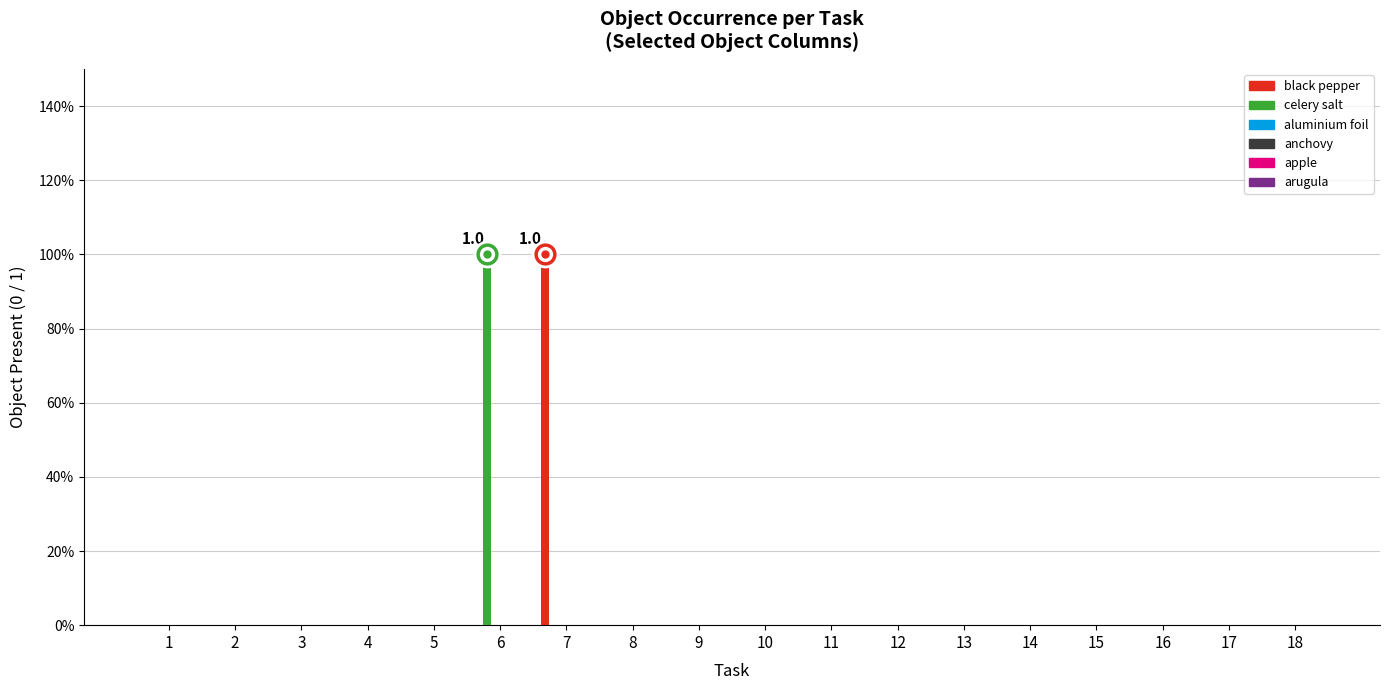

Are the bars grouped side by side (vs. stacked)?

Yes